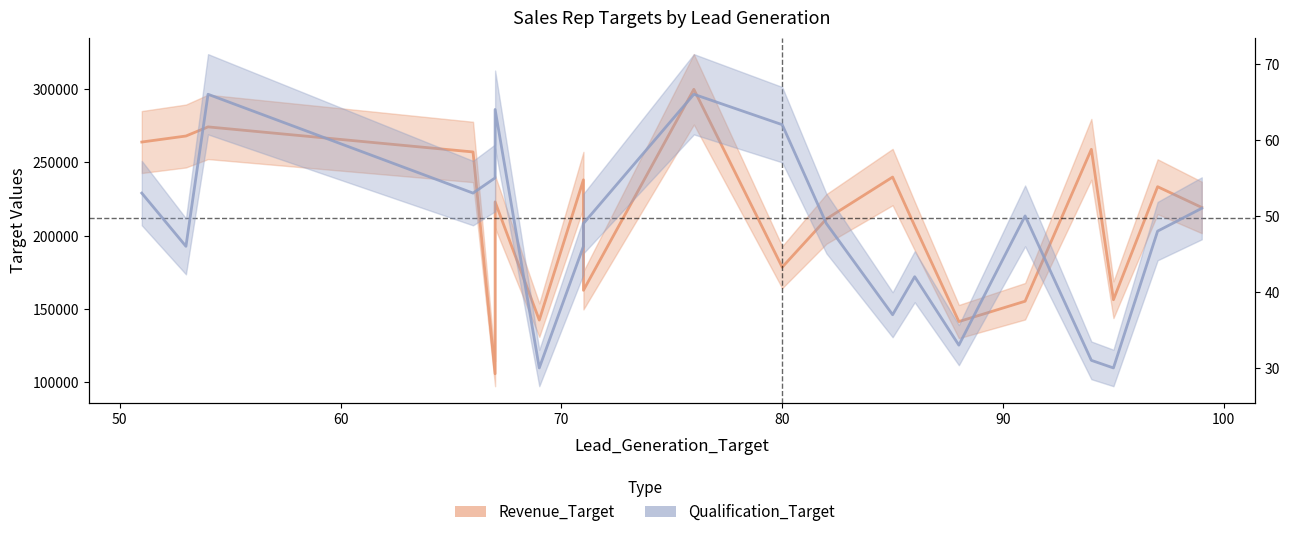

Reading right to left, what are all the values shown in this chart?

Revenue_Target: 219203	233341	156336	258812	155319	141458	206613	239904	211367	178490	299688	162755	238044	142479	223012	105898	257011	274094	267875	263781
Qualification_Target: 51	48	30	31	50	33	42	37	49	62	66	49	46	30	64	55	53	66	46	53